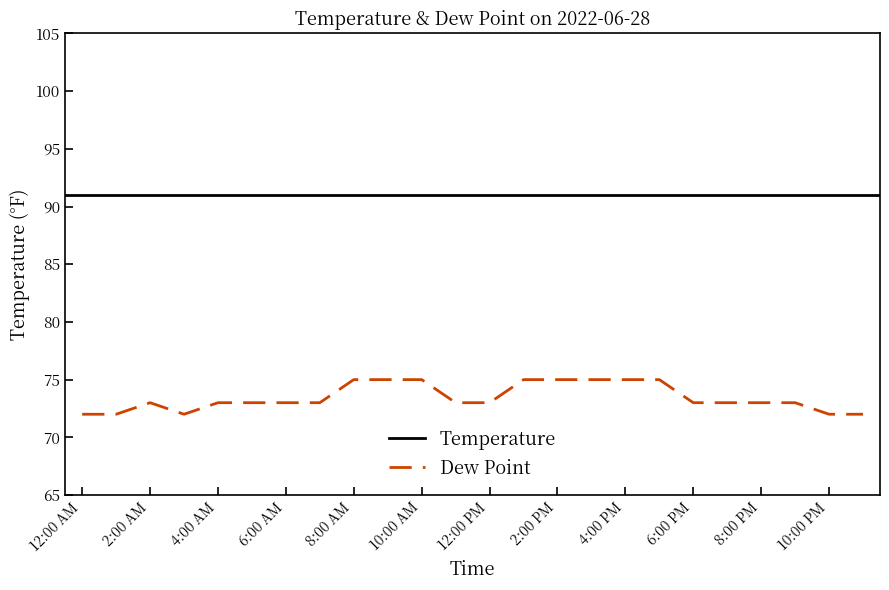

What is the ratio of the value at 1:00 PM to the value at 7:00 PM?

1.0